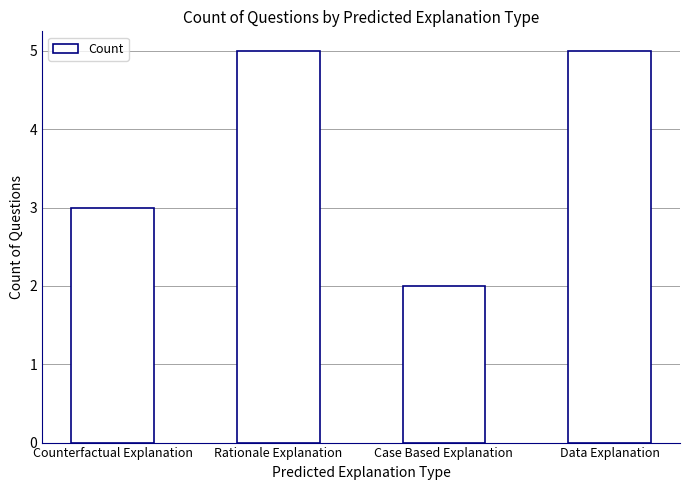

What is the change in value from Counterfactual Explanation to Rationale Explanation?

+2